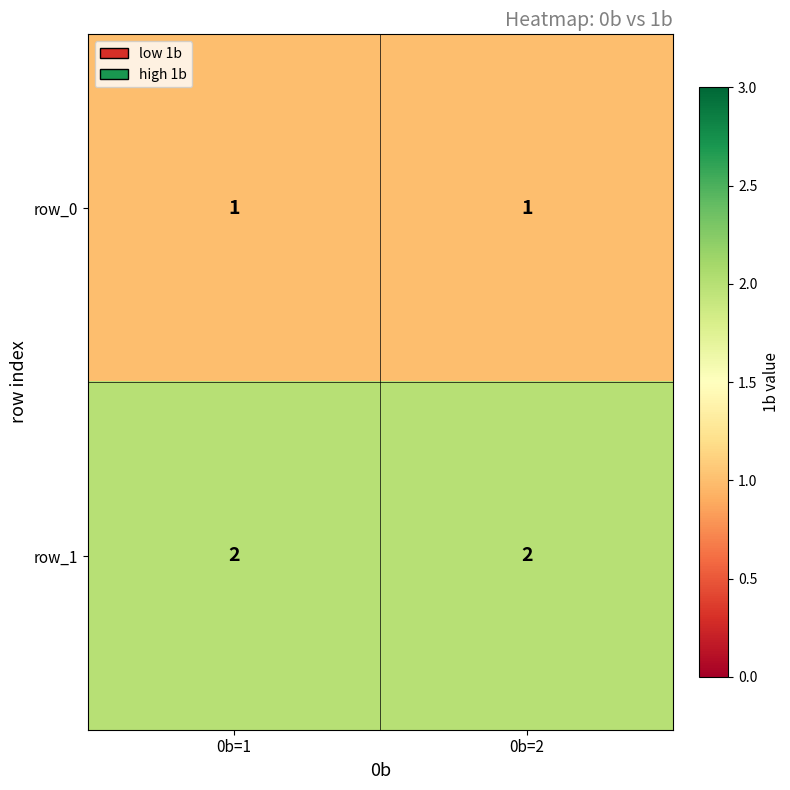

What is the total value across all series at 0b=2?

3